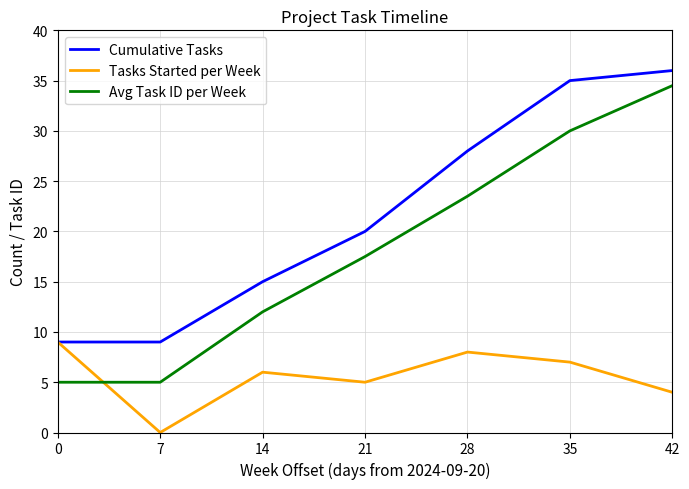

At which label is Tasks Started per Week closest to 4?

42